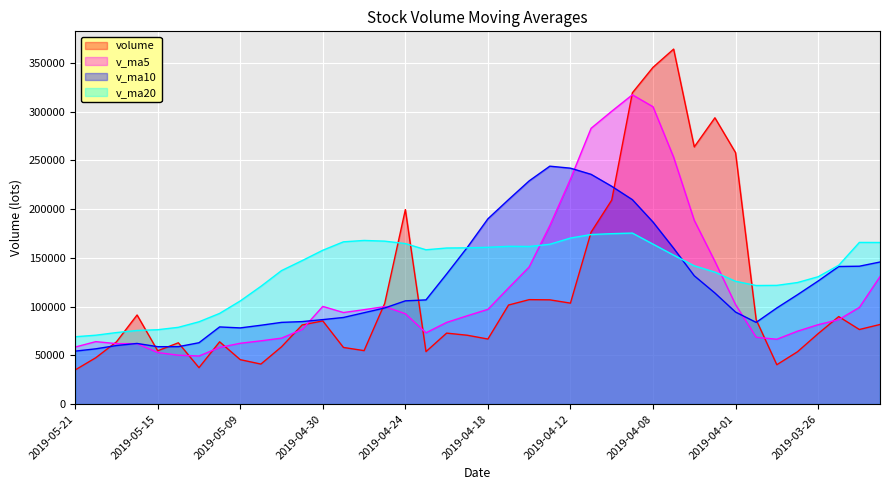

At which label is v_ma10 closest to 149213?

2019-03-21